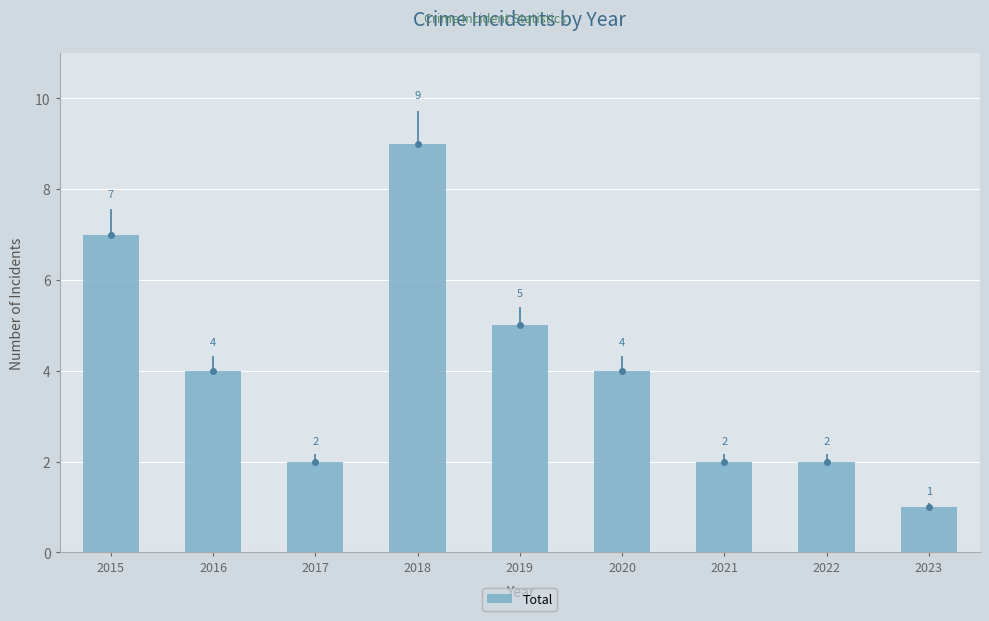

At which category does the chart reach its peak across all series?

2018